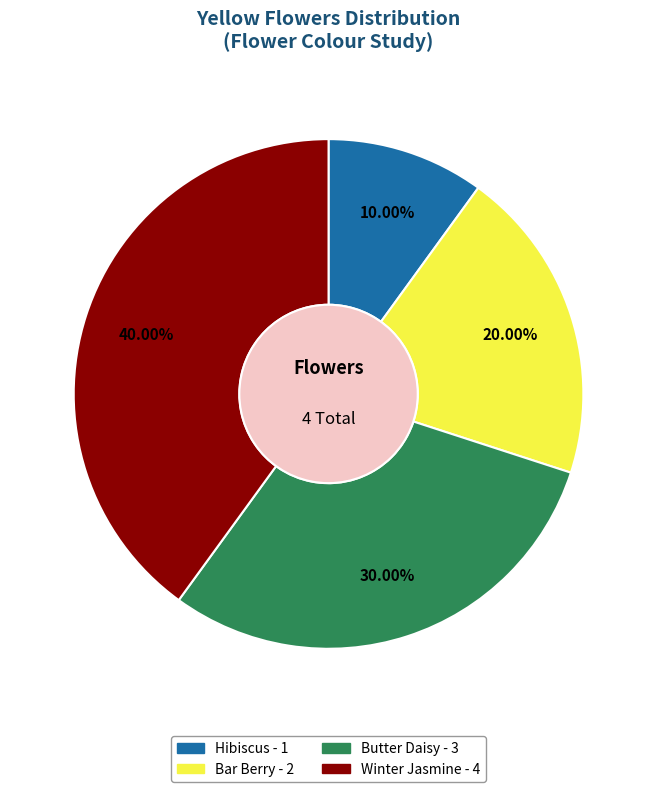

To the nearest percent, what is the difference between the Butter Daisy and Bar Berry slice percentages?

10%